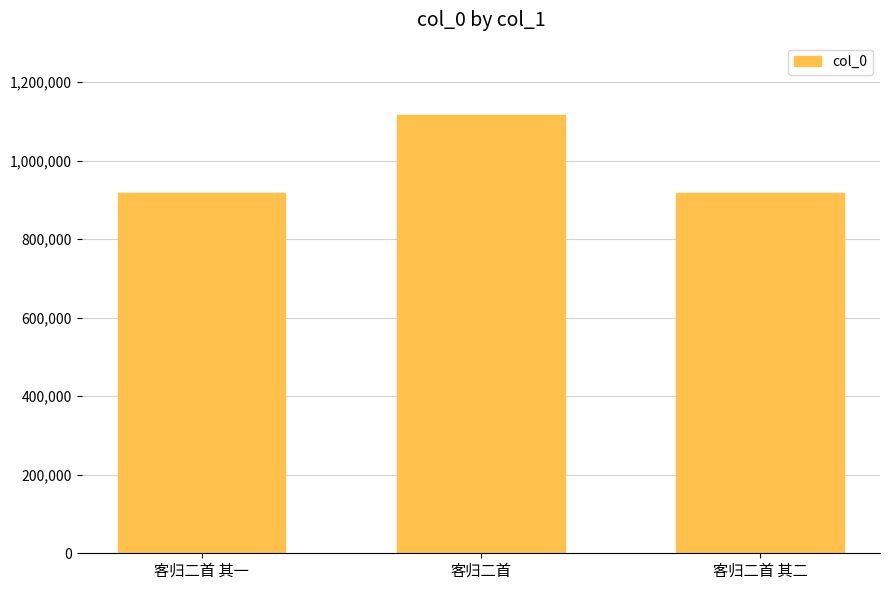

How many data points are less than 918166?

1